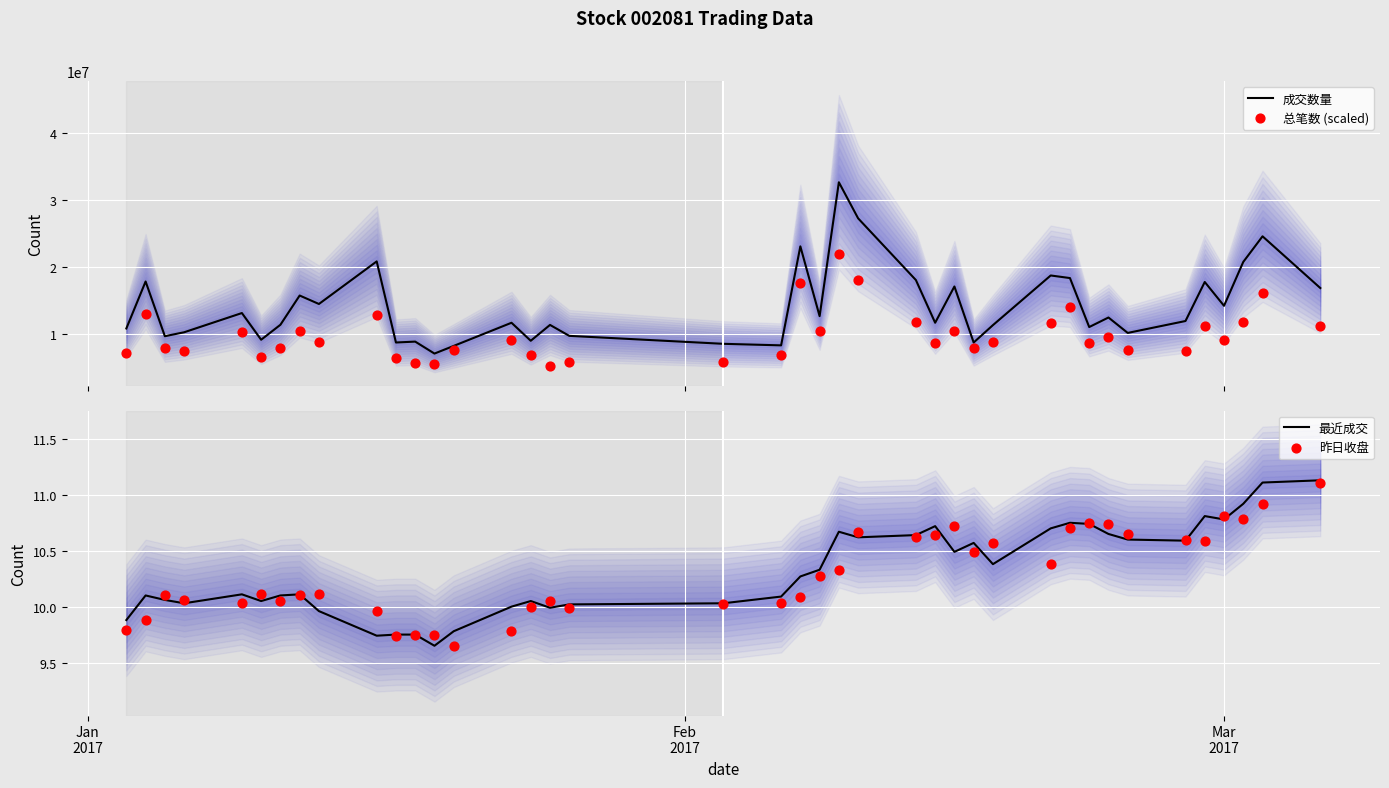

Which series contains the lowest Y value?

最近成交